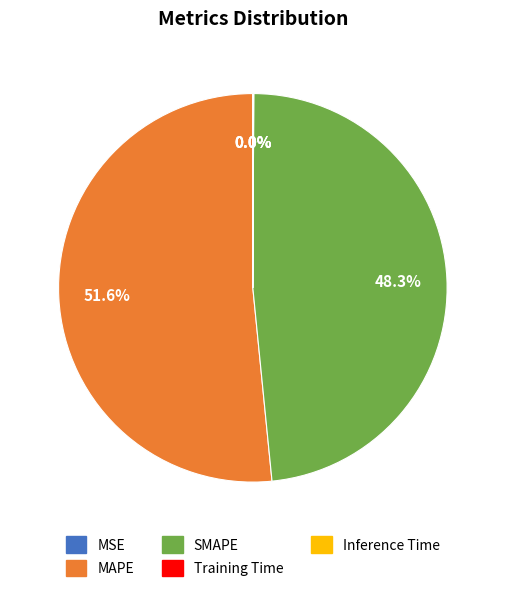

To the nearest percent, what portion does MAPE represent?

52%